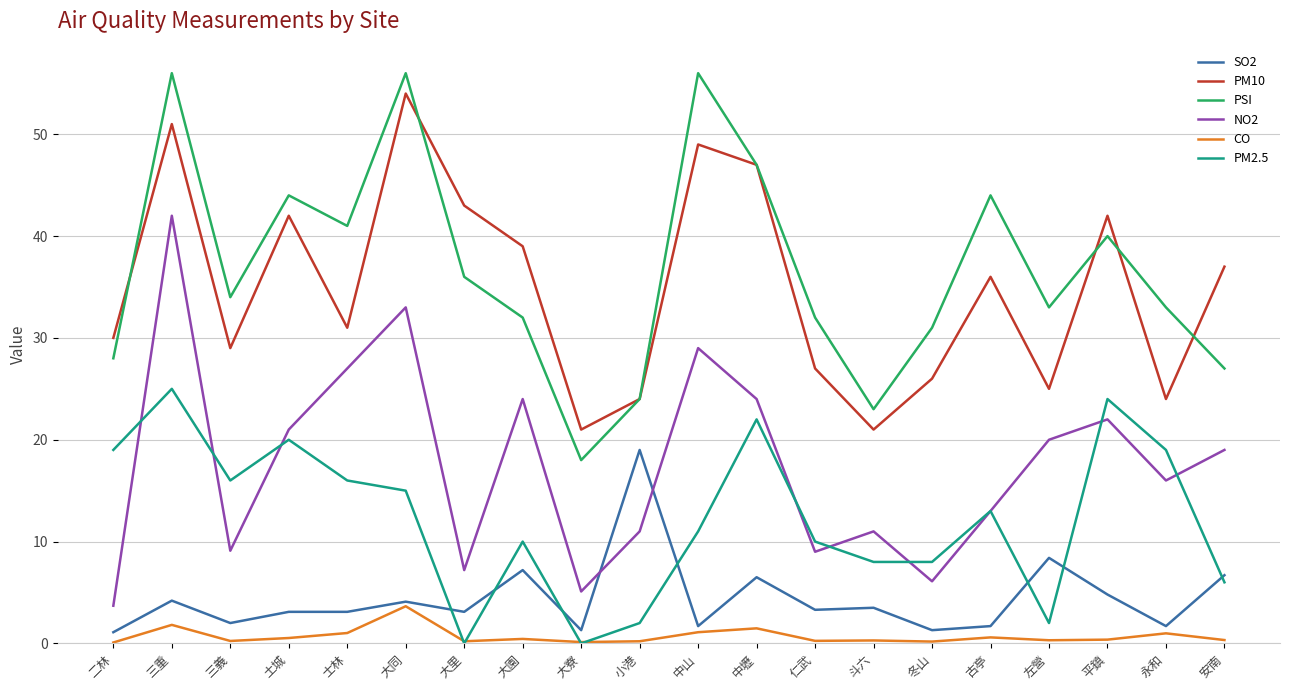

How many values in the NO2 series are below 19?

10